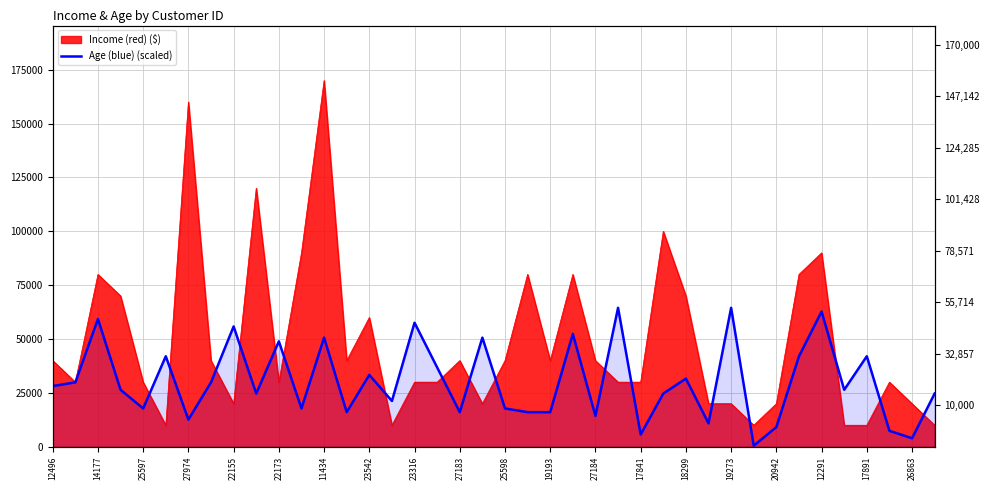

Reading right to left, list all the values displayed in this chart.

24716.2	3959.5	7418.9	42013.5	26445.9	62770.3	42013.5	9148.6	500.0	64500.0	10878.4	31635.1	24716.2	5689.2	64500.0	14337.8	52391.9	16067.6	16067.6	17797.3	50662.2	16067.6	36824.3	57581.1	21256.8	33364.9	16067.6	50662.2	17797.3	48932.4	24716.2	55851.4	29905.4	12608.1	42013.5	17797.3	26445.9	59310.8	29905.4	28175.7